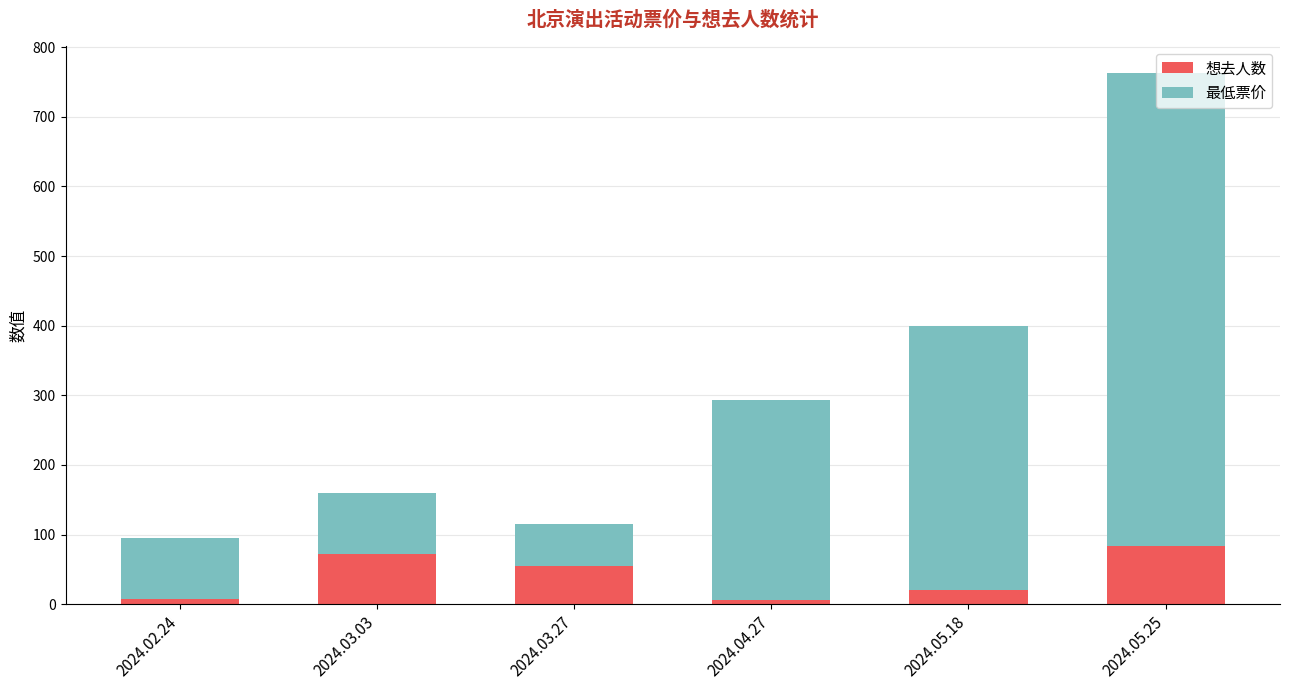

How many data points in 想去人数 are less than 55?

3